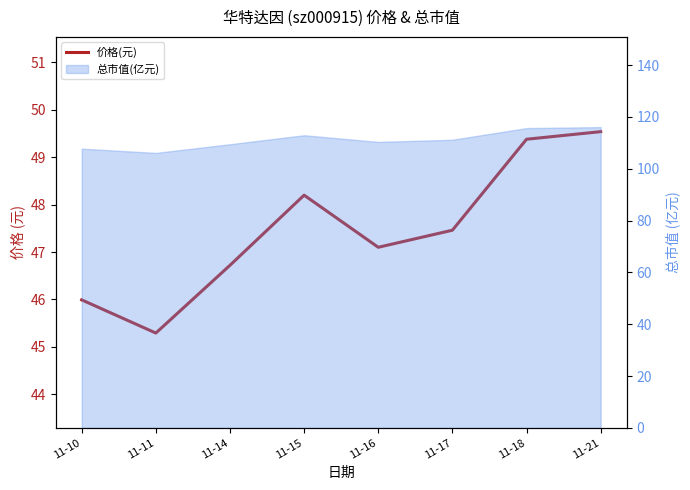

List the labels in order of value, largest first.

11-21, 11-18, 11-15, 11-17, 11-16, 11-14, 11-10, 11-11